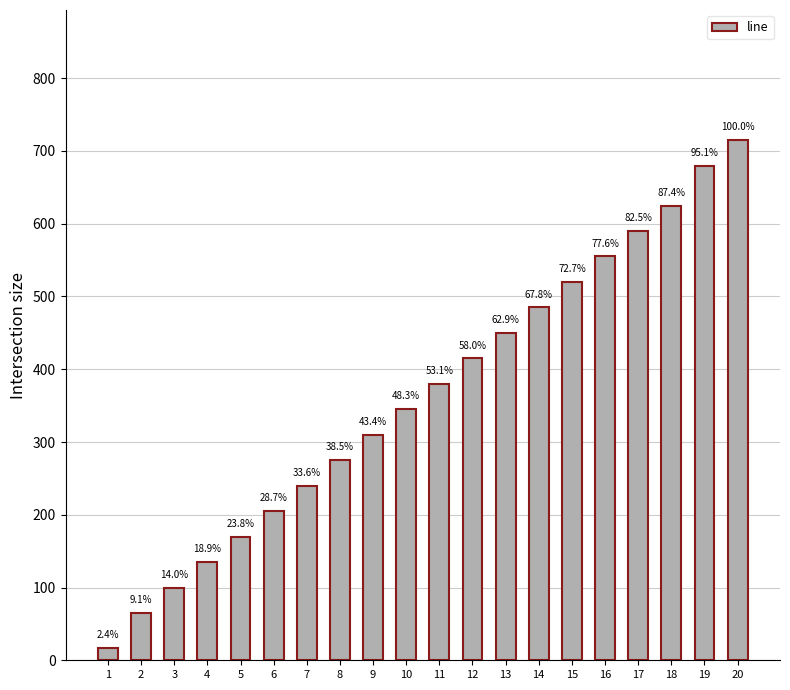

Reading right to left, transcribe all the data shown in this chart.

715	680	625	590	555	520	485	450	415	380	345	310	275	240	205	170	135	100	65	17